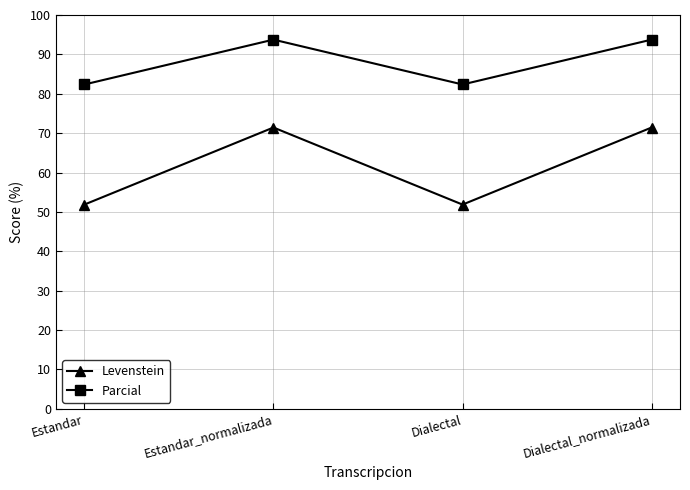

What is the lowest value of the Parcial series?

82.4